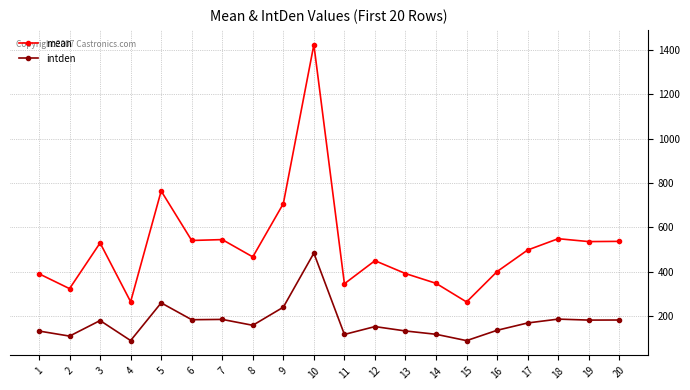

True or false: mean has more than 1 points higher than both neighbors.

True